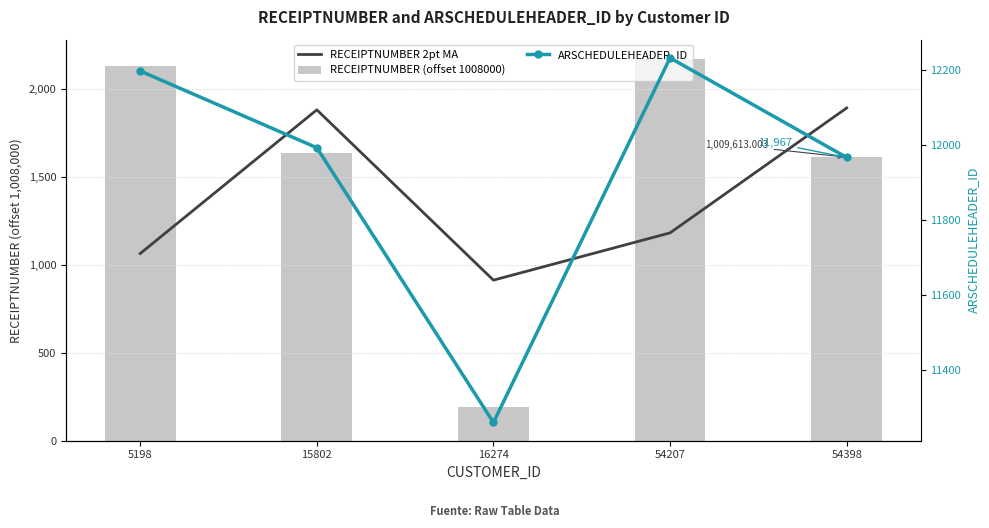

Which series has the largest range (max minus min)?

RECEIPTNUMBER (offset 1008000)